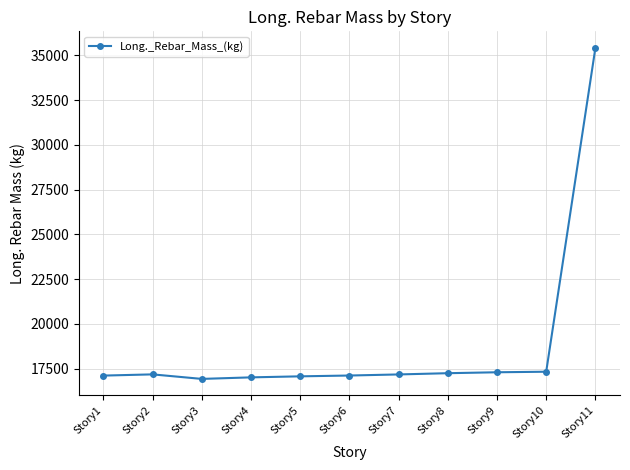

How many values exceed 17179?

6